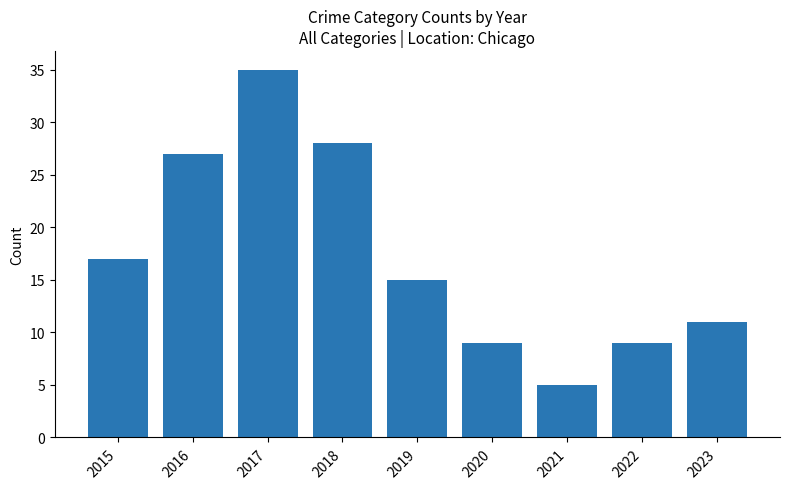

What is the approximate value at 2021?

5